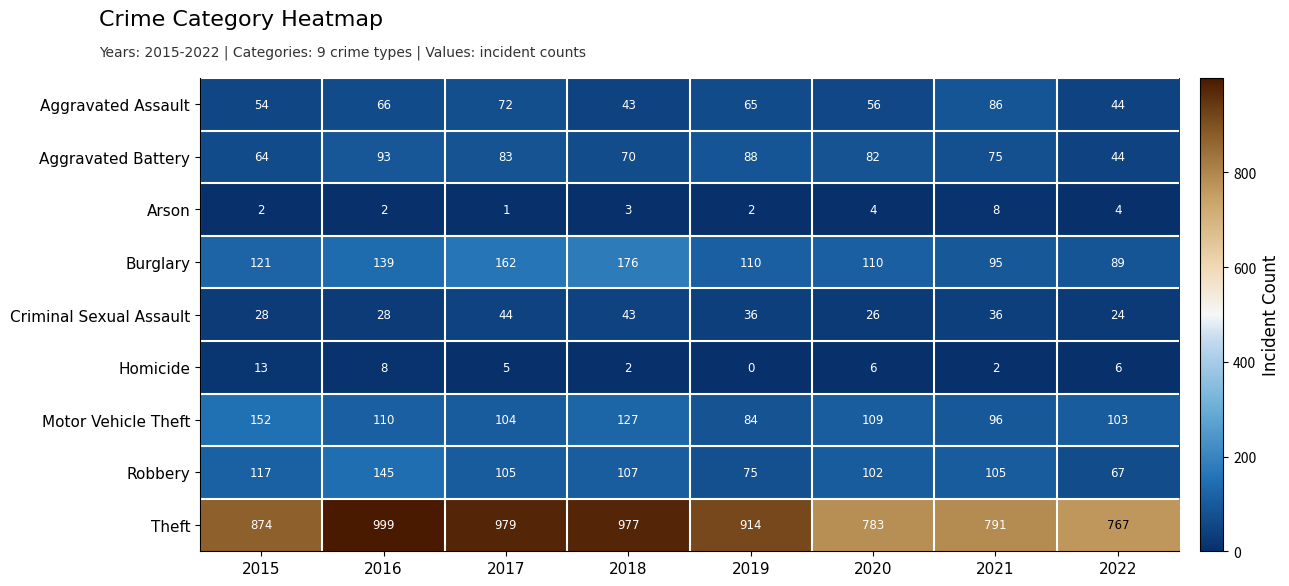

At how many categories does at least one series exceed 275?

8